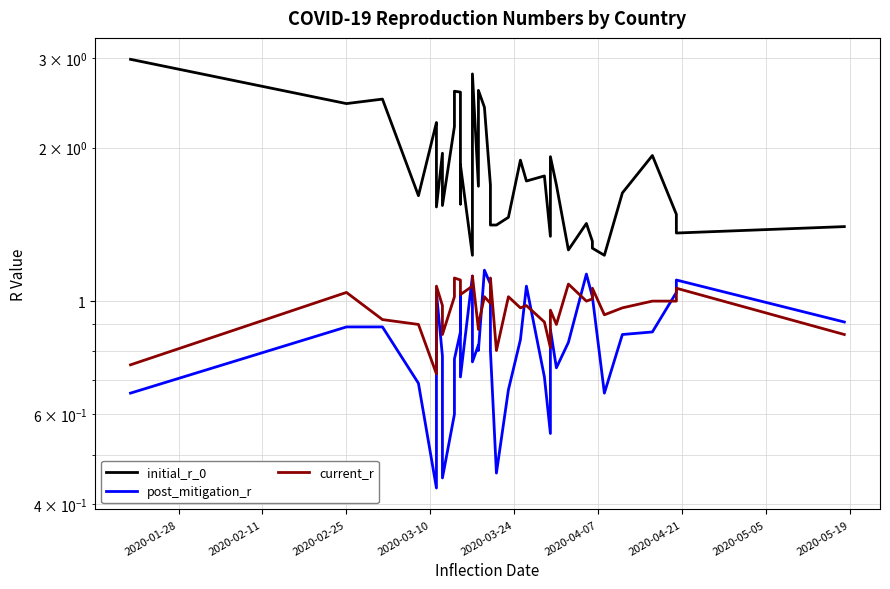

In current_r, how many points are higher than both neighbors (excluding endpoints)?

12